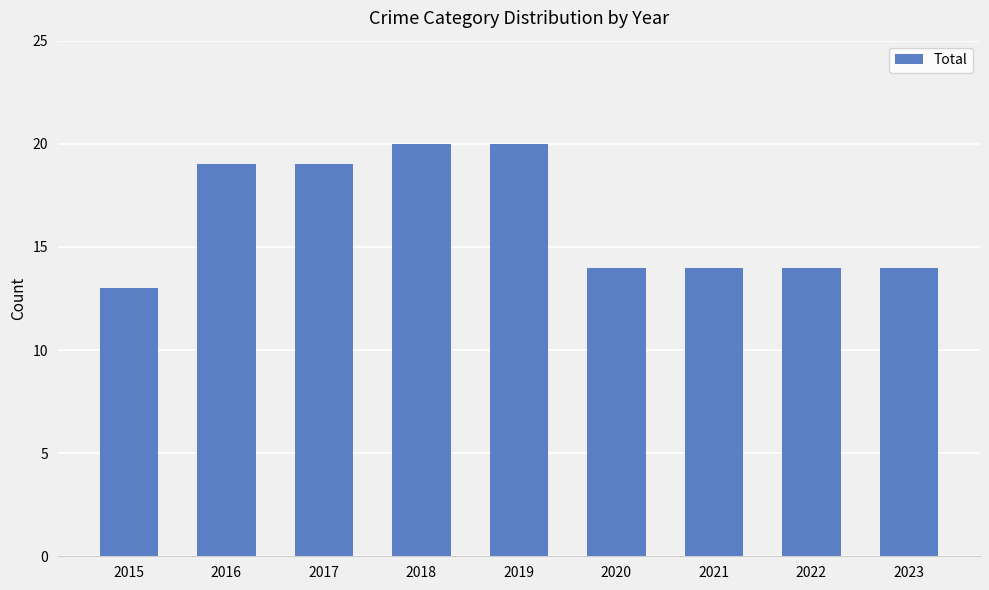

The chart shows a value of 13 at 2015. True or false?

True